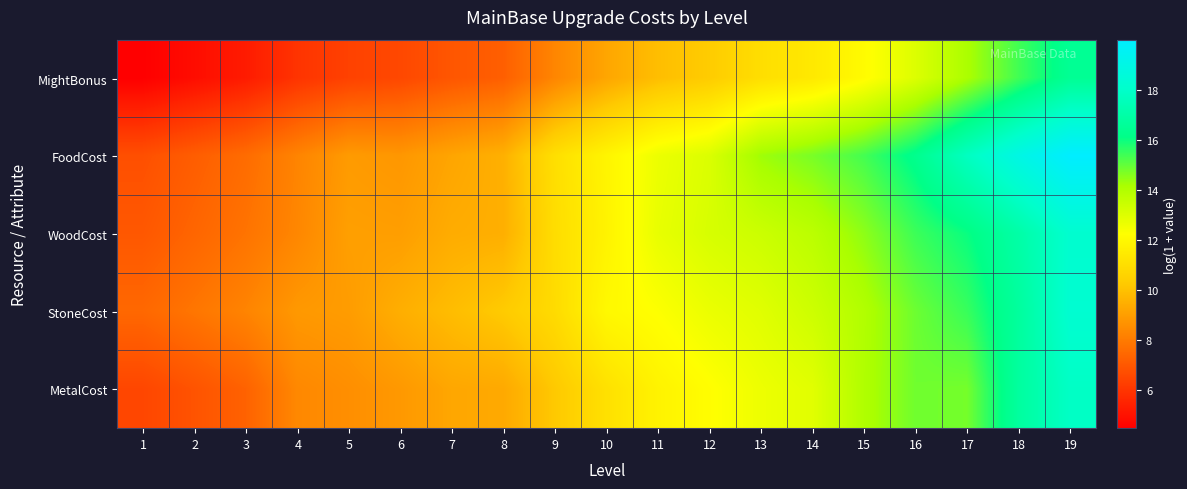

Reading left to right, extract all data points from this chart.

MightBonus: 1=4.5	2=4.8	3=5.3	4=5.9	5=6.3	6=6.5	7=6.9	8=7.2	9=8.3	10=9.2	11=9.9	12=10.3	13=11.0	14=11.4	15=12.1	16=13.0	17=14.1	18=15.4	19=16.5
FoodCost: 1=6.7	2=7.1	3=7.6	4=8.2	5=8.9	6=8.8	7=9.2	8=9.5	9=11.0	10=11.8	11=12.6	12=13.0	13=14.3	14=14.7	15=15.3	16=16.3	17=17.7	18=19.0	19=20.0
WoodCost: 1=7.0	2=7.4	3=7.8	4=8.3	5=9.0	6=9.0	7=9.4	8=9.5	9=10.9	10=11.8	11=12.7	12=13.1	13=13.4	14=13.8	15=14.5	16=15.4	17=16.0	18=17.0	19=18.2
StoneCost: 1=7.4	2=7.8	3=8.2	4=8.8	5=8.9	6=9.5	7=9.9	8=10.3	9=10.9	10=12.0	11=12.3	12=12.7	13=12.9	14=13.4	15=14.0	16=14.9	17=15.5	18=16.7	19=18.2
MetalCost: 1=6.5	2=6.8	3=7.3	4=8.4	5=8.6	6=8.8	7=9.2	8=9.3	9=10.2	10=11.1	11=11.8	12=12.2	13=12.6	14=12.9	15=14.0	16=14.8	17=14.8	18=16.8	19=17.9